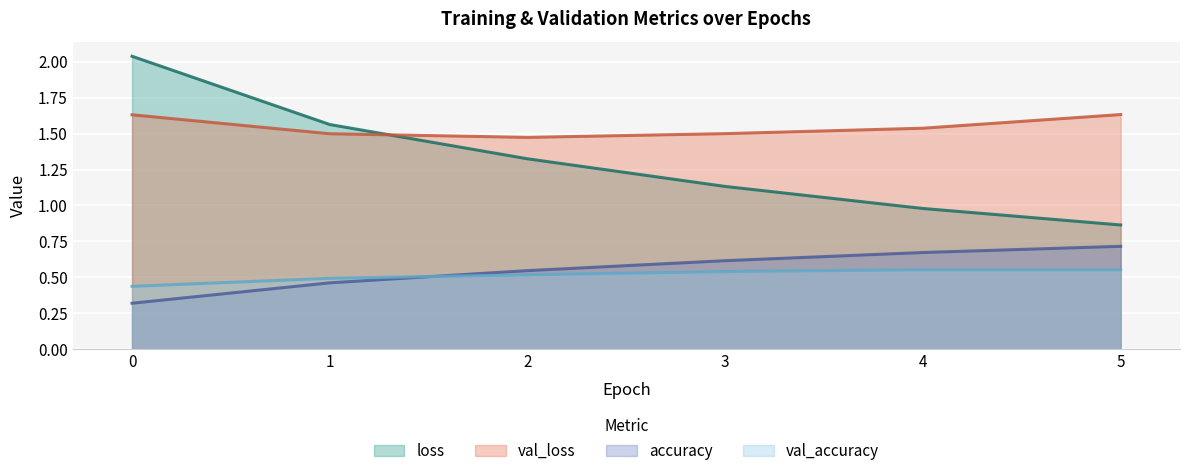

The value of loss at 3 is 0.6. True or false?

False